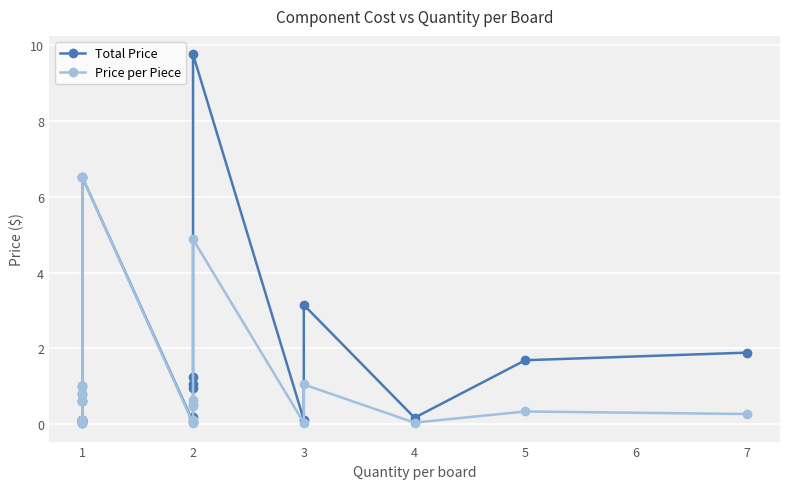

True or false: Total Price and Price per Piece cross at least once.

False